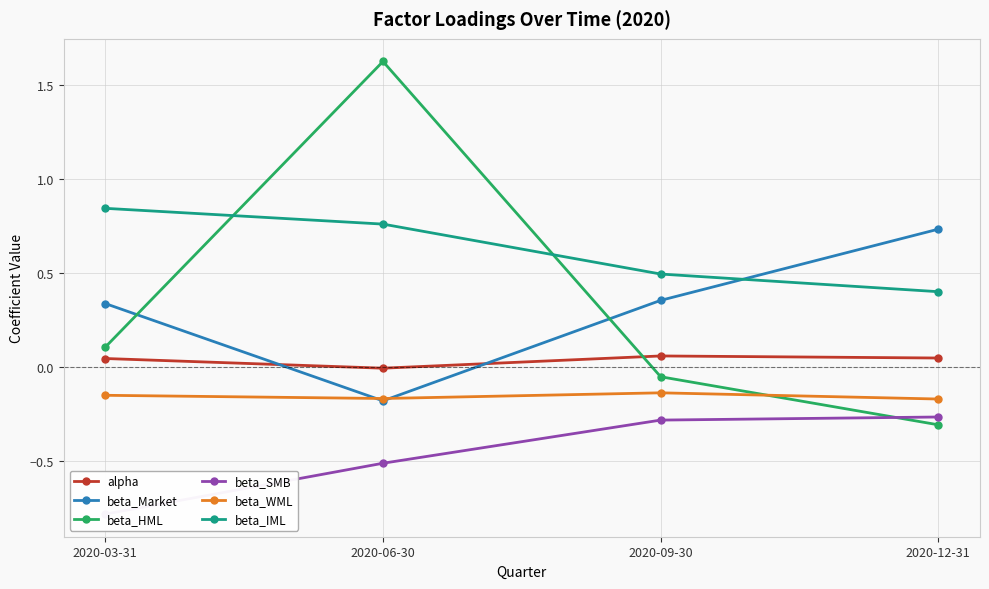

Which series has the largest total across all categories?

beta_IML